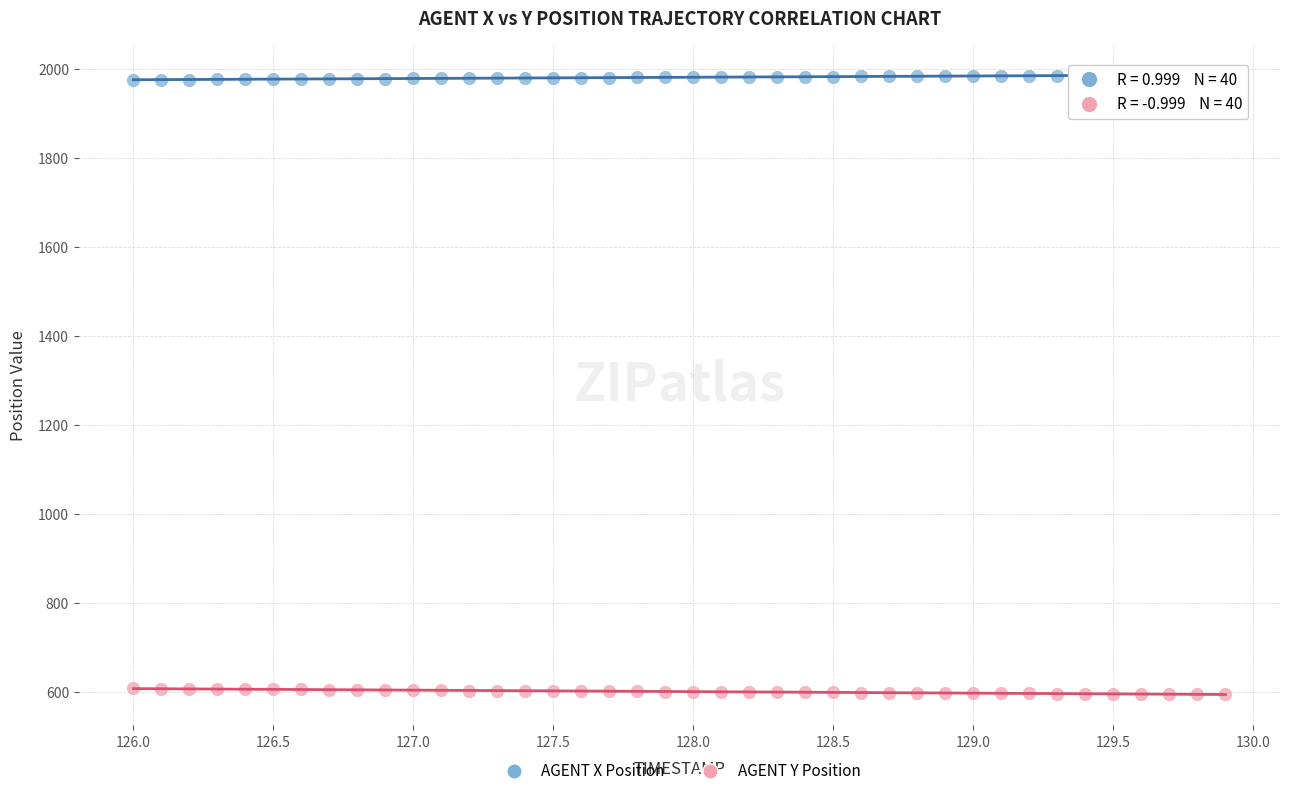

Which series reaches the maximum Y coordinate?

AGENT X Position